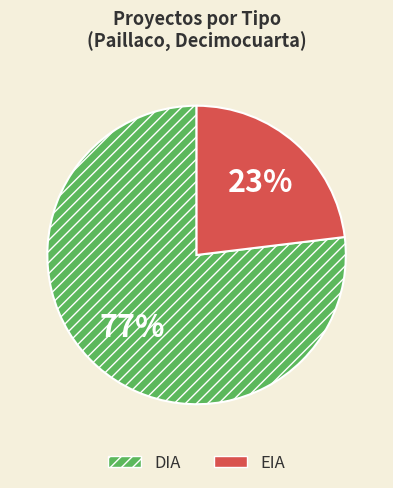

Which category accounts for the majority?

DIA